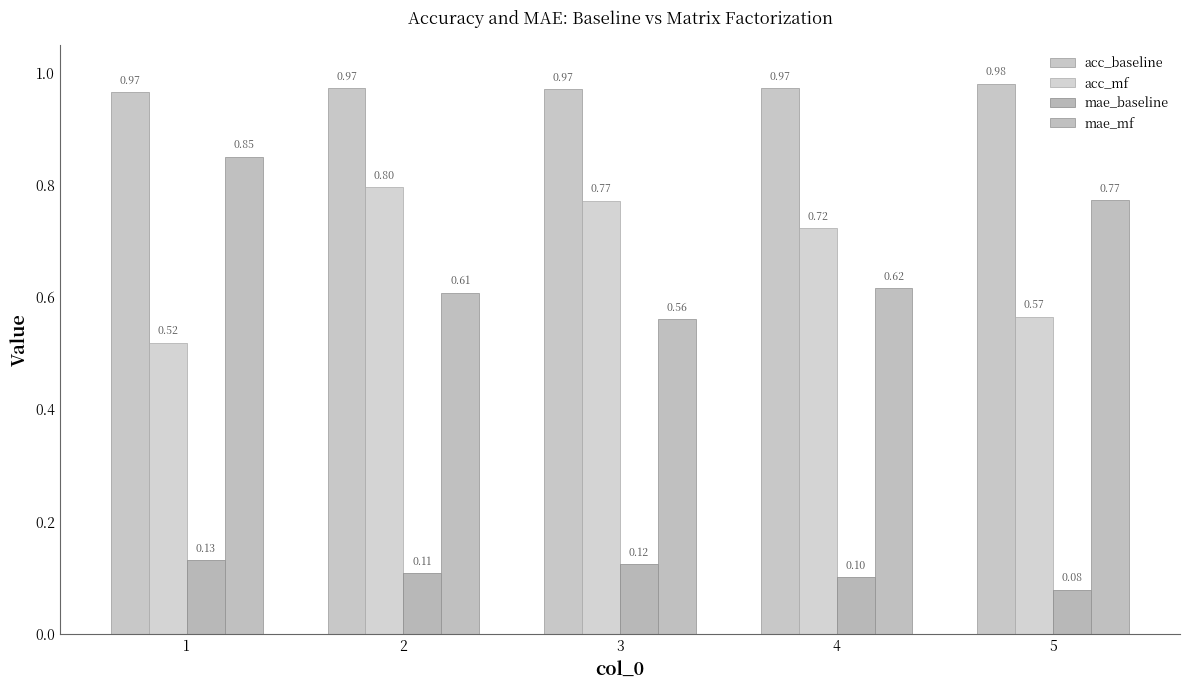

How many categories are shown in the chart?

5